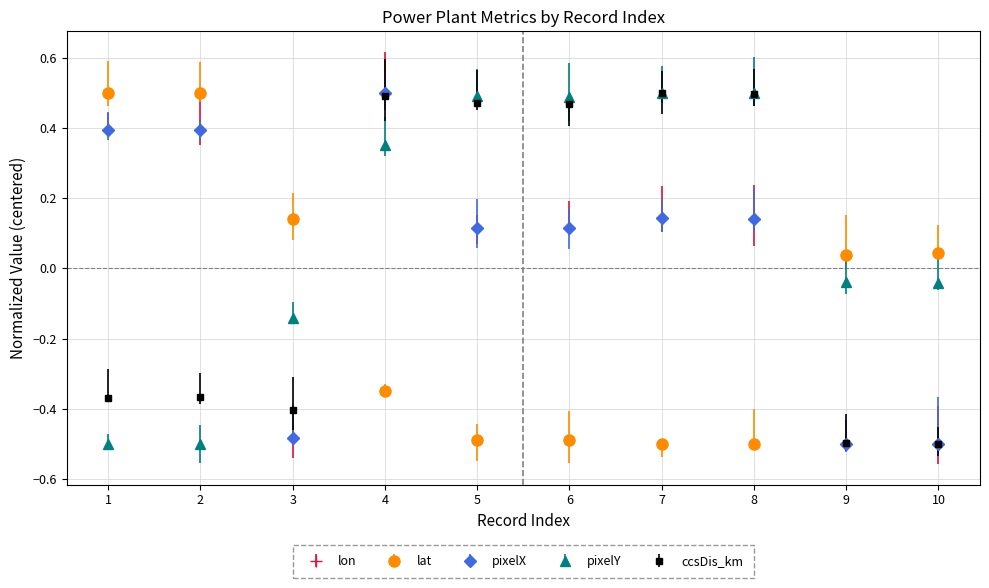

Which series has the widest spread of values?

lon